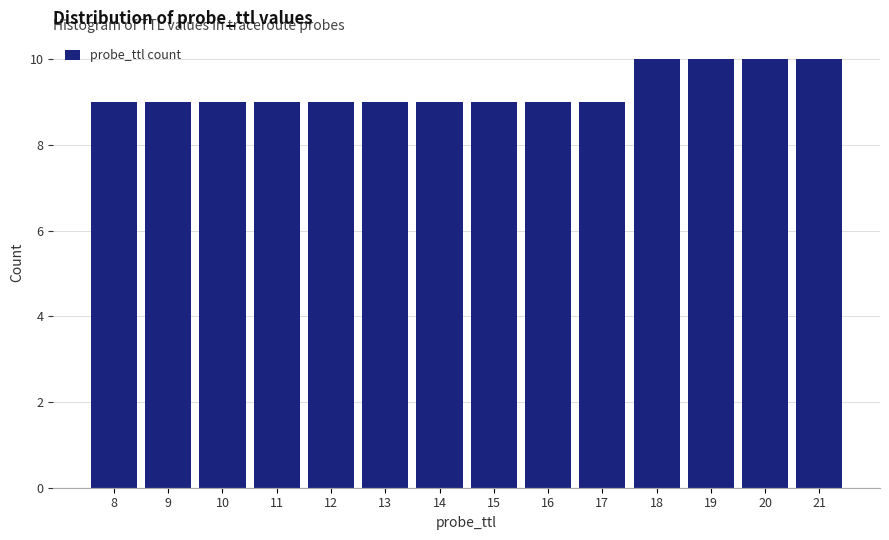

Reading left to right, list all the values displayed in this chart.

8=9	9=9	10=9	11=9	12=9	13=9	14=9	15=9	16=9	17=9	18=10	19=10	20=10	21=10